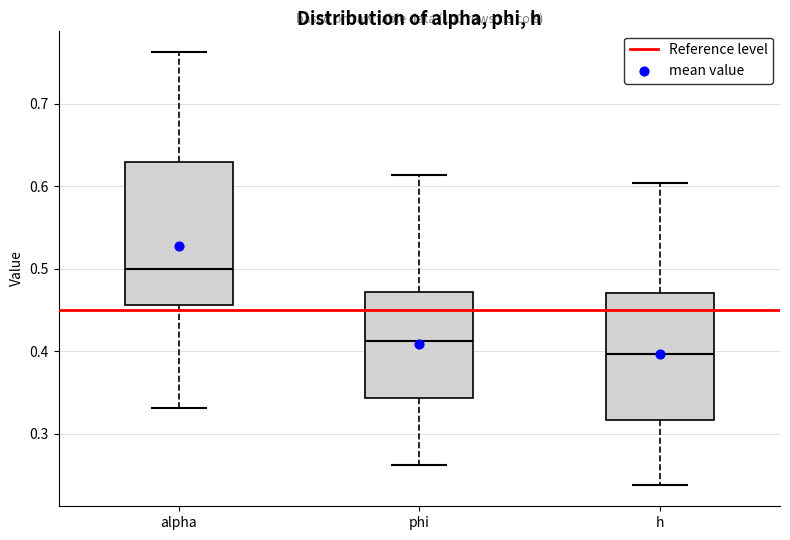

Reading left to right, read every box against the y-axis: the position of its median line, the range the box covers, and the ends of its whiskers. The values are not printed on the chart, so give them approximately, as read against the axis.

alpha: median 0.50, box 0.46 to 0.63, whiskers 0.33 to 0.76
phi: median 0.41, box 0.34 to 0.47, whiskers 0.26 to 0.61
h: median 0.40, box 0.32 to 0.47, whiskers 0.24 to 0.60